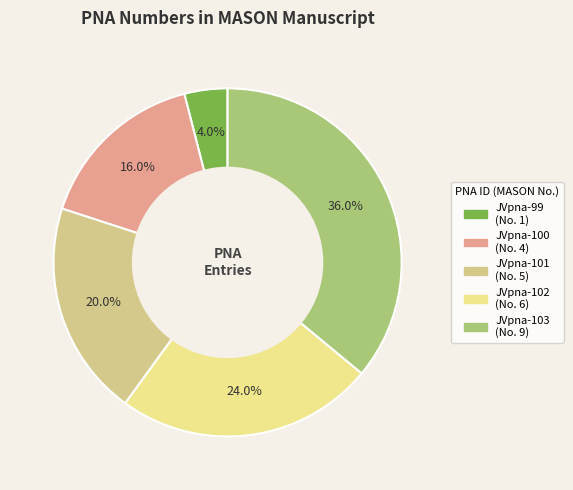

The JVpna-103 slice represents 36% of the pie. True or false?

True